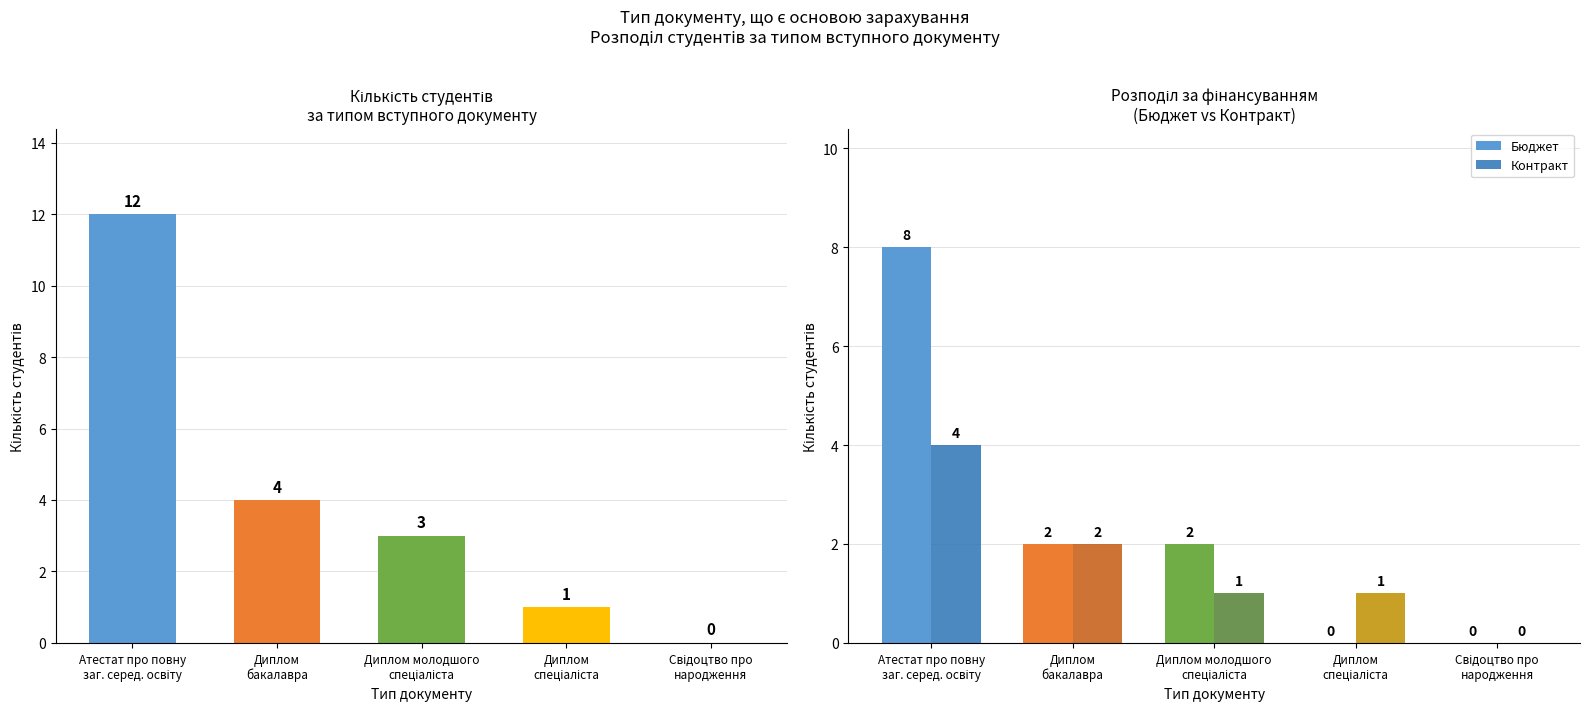

Which series has the largest total across all categories?

Всього студентів